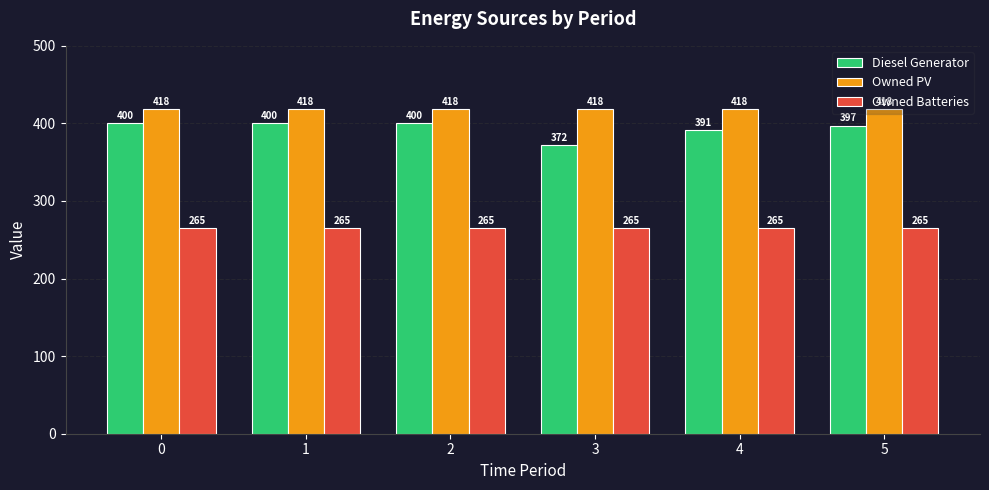

Reading left to right, transcribe all the data shown in this chart.

Diesel Generator: 400	400	400	372	391	397
Owned PV: 418	418	418	418	418	418
Owned Batteries: 265	265	265	265	265	265